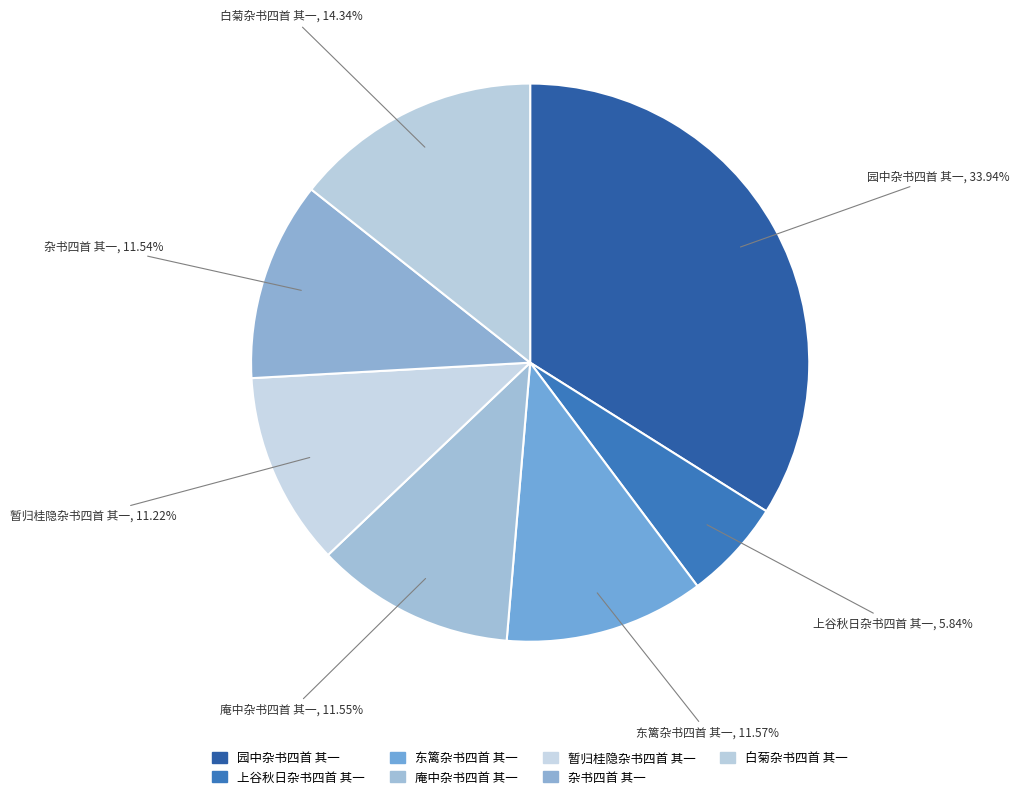

What percentage do 园中杂书四首 其一 and 上谷秋日杂书四首 其一 together represent?

39.8%